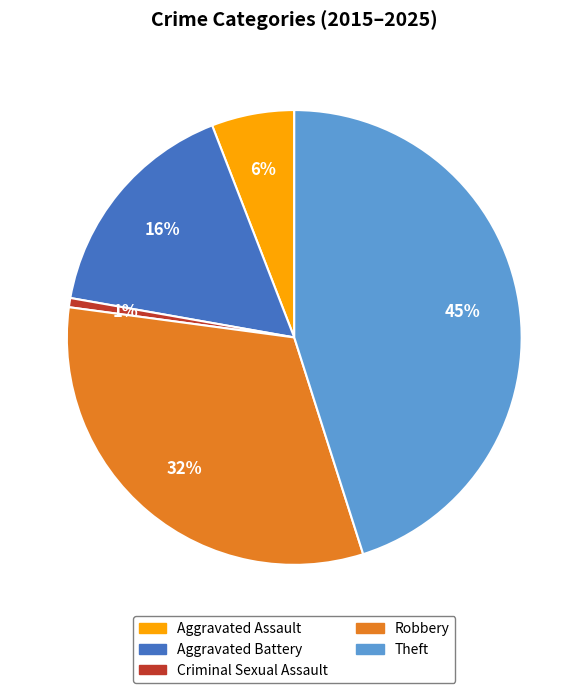

Between Aggravated Battery and Criminal Sexual Assault, which is larger?

Aggravated Battery